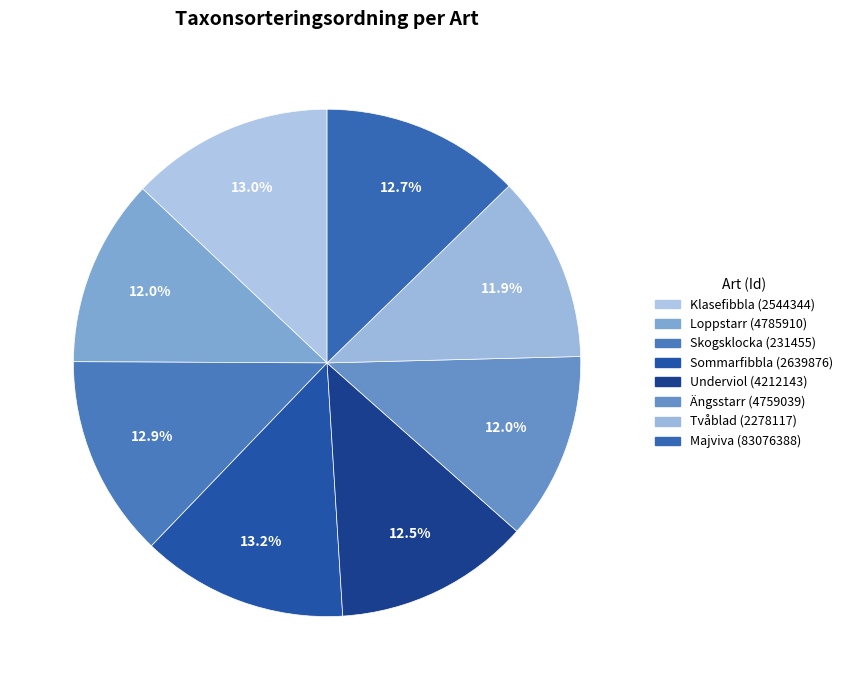

What percentage do Skogsklocka (231455) and Ängsstarr (4759039) together represent?

24.9%